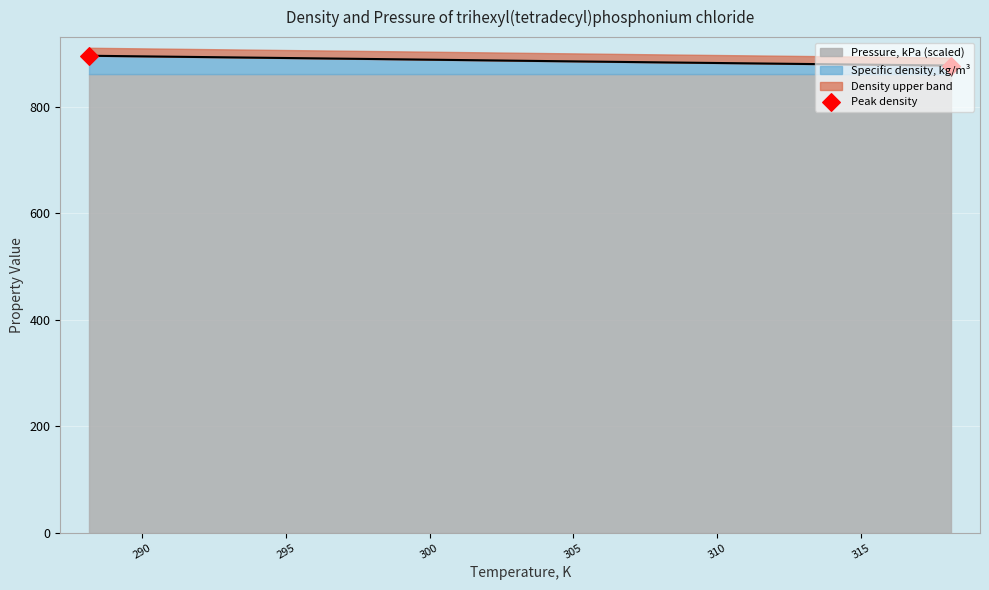

What is the lowest value of the Specific density, kg/m³ series?

877.3